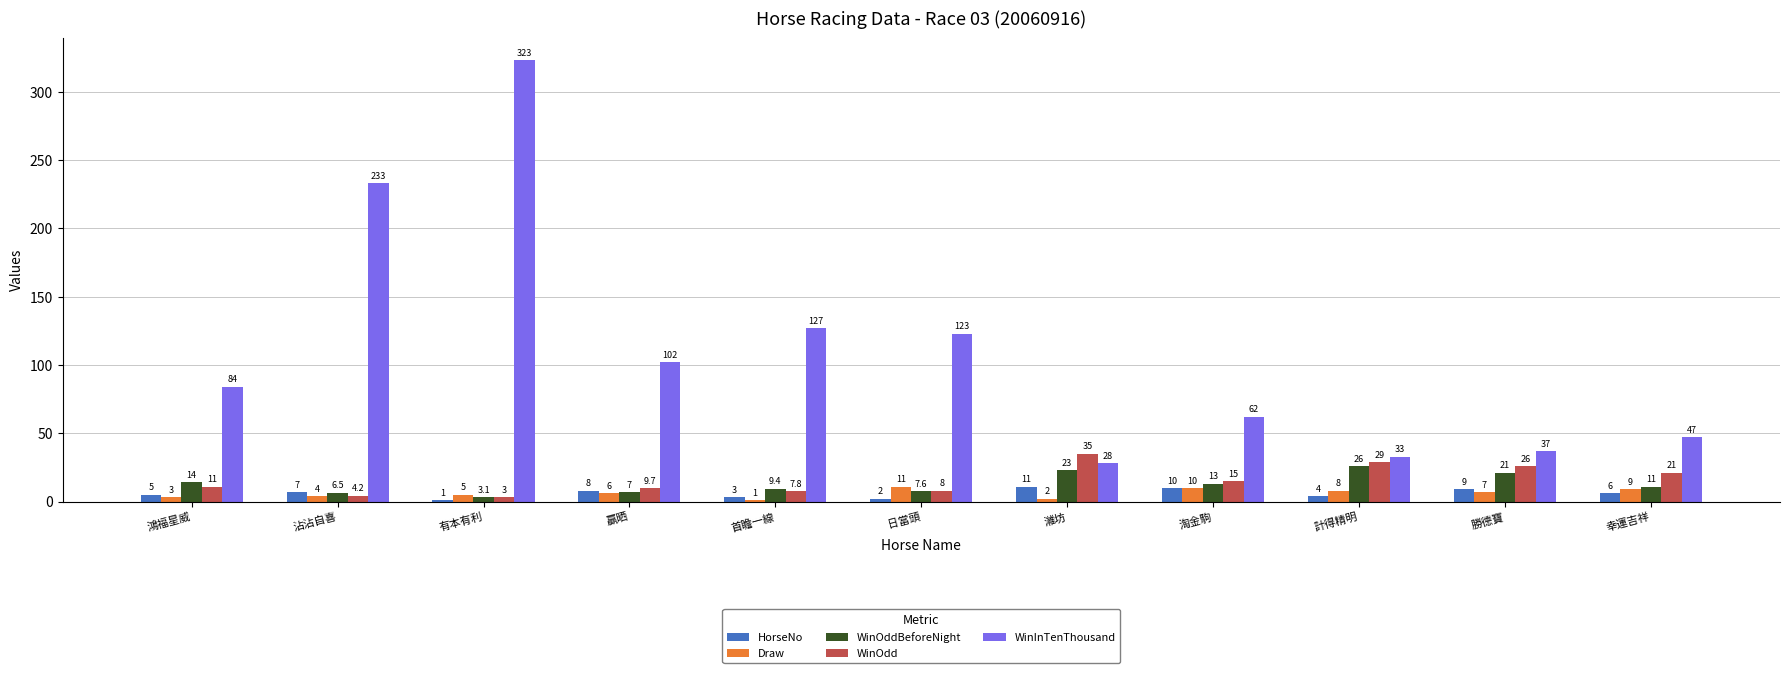

What is the highest value of the WinInTenThousand series?

323.0